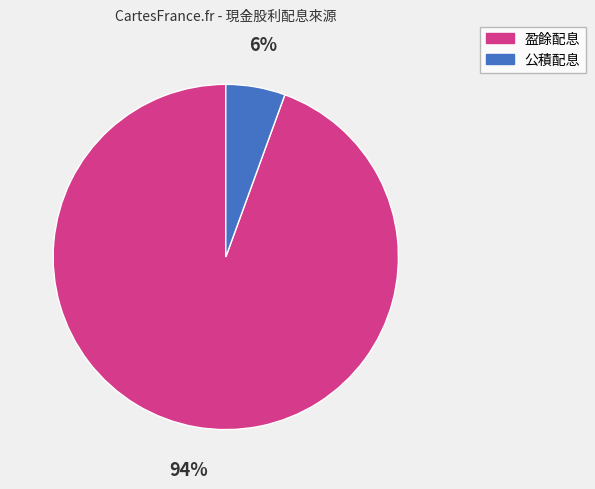

Does any single category account for the majority?

Yes